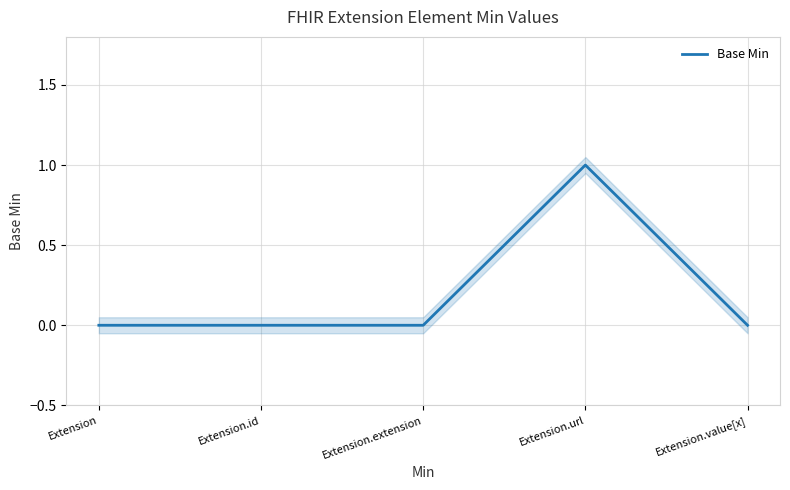

Count the number of data series in this chart.

1